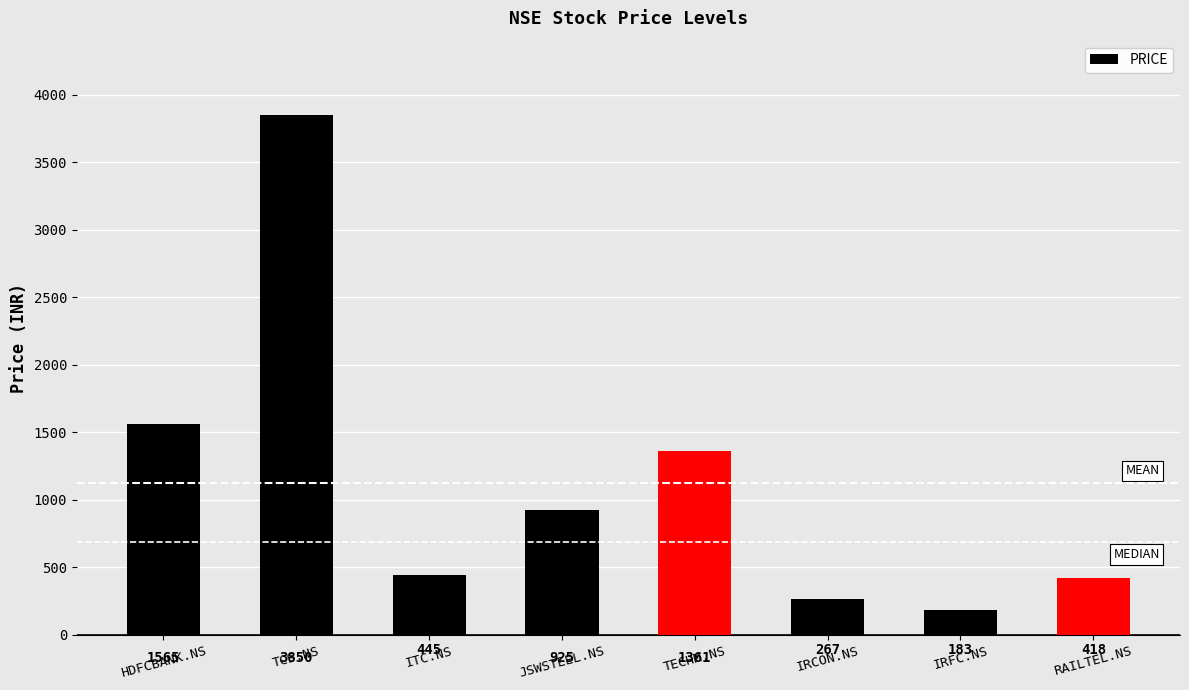

What value does the data have at IRFC.NS, to the nearest 10?

180